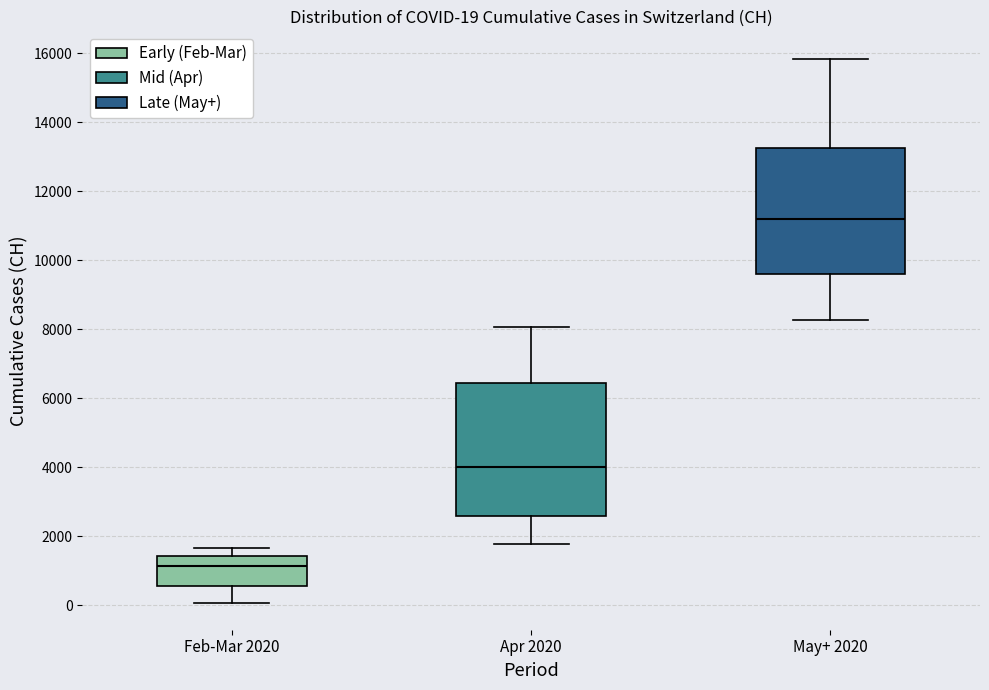

Which box is the tallest, from its lower edge to its upper edge?

Apr 2020